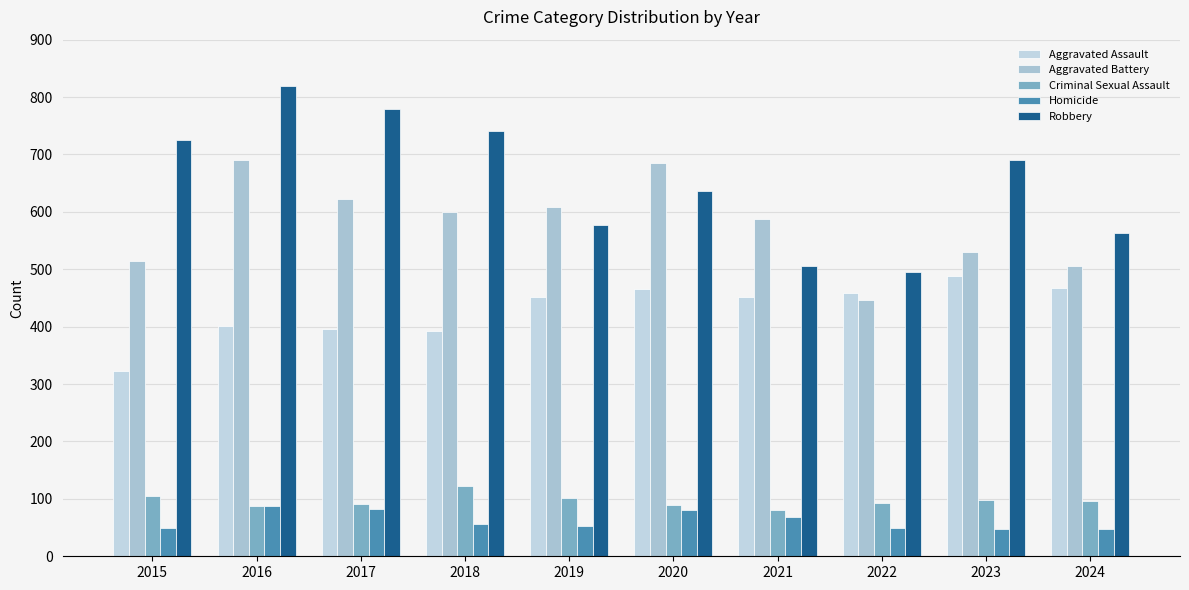

List the labels in order of Aggravated Battery value, smallest first.

2022, 2024, 2015, 2023, 2021, 2018, 2019, 2017, 2020, 2016